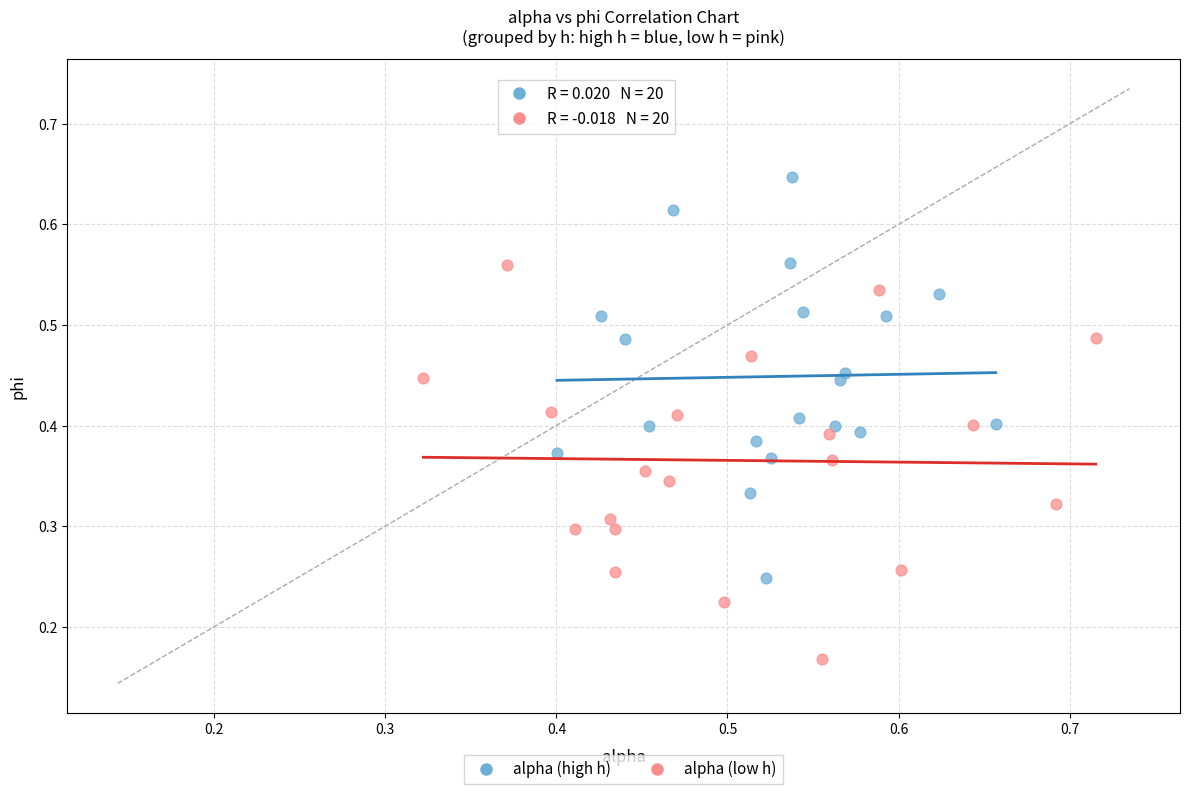

Which series contains the highest Y value?

alpha (high h)